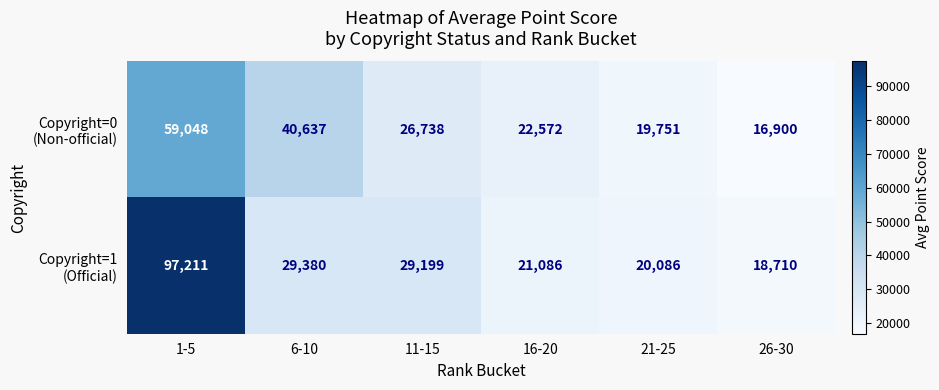

How many categories are shown in the chart?

6